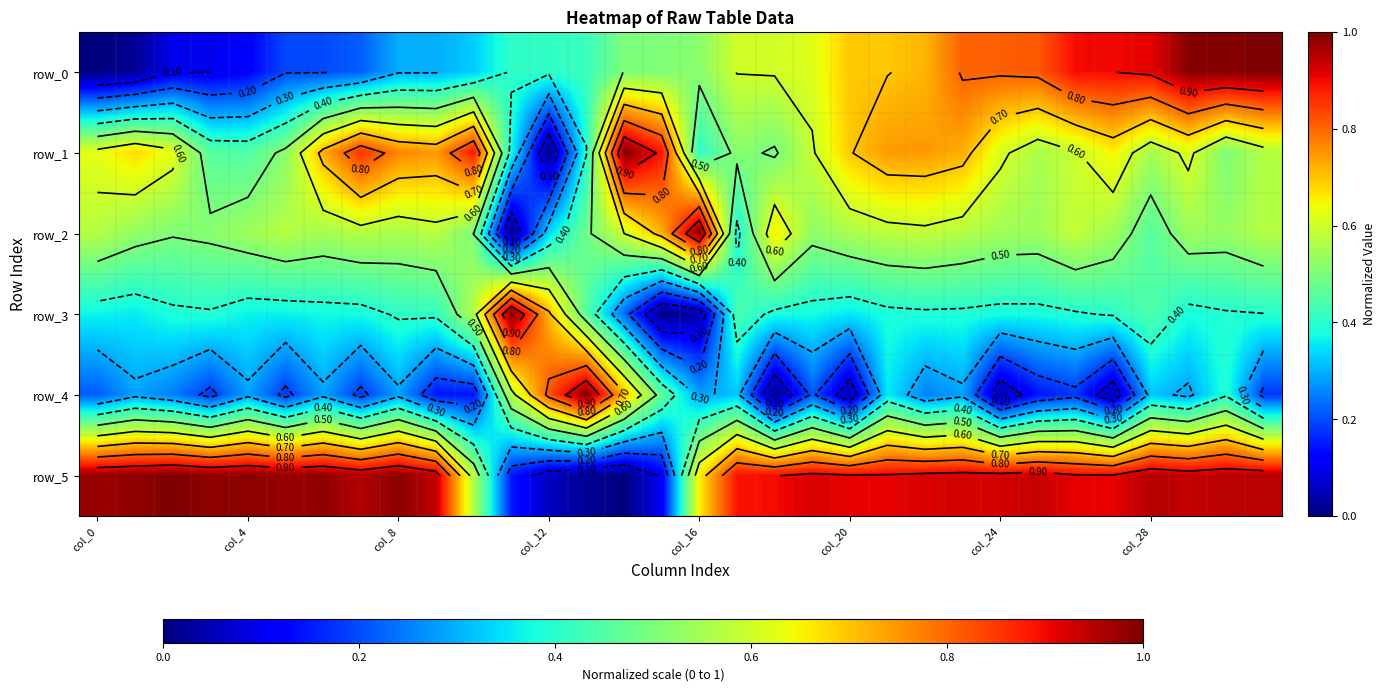

At which label is row_2 closest to 0?

11